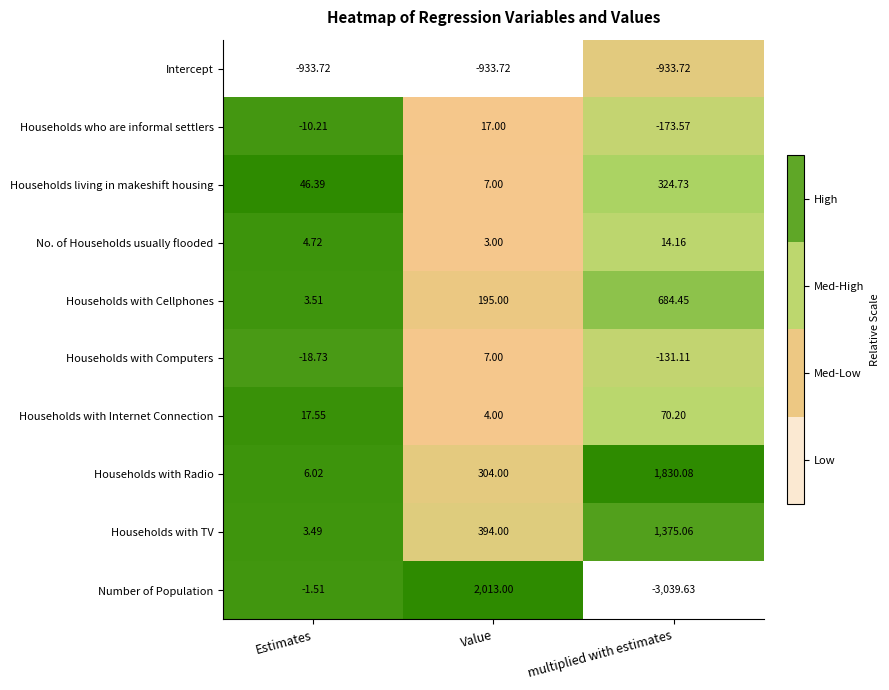

Which series has the largest total across all categories?

Households with Radio